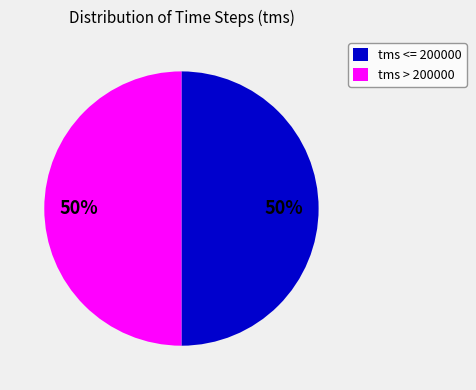

What percentage is the tms > 200000 slice, to the nearest percent?

50%